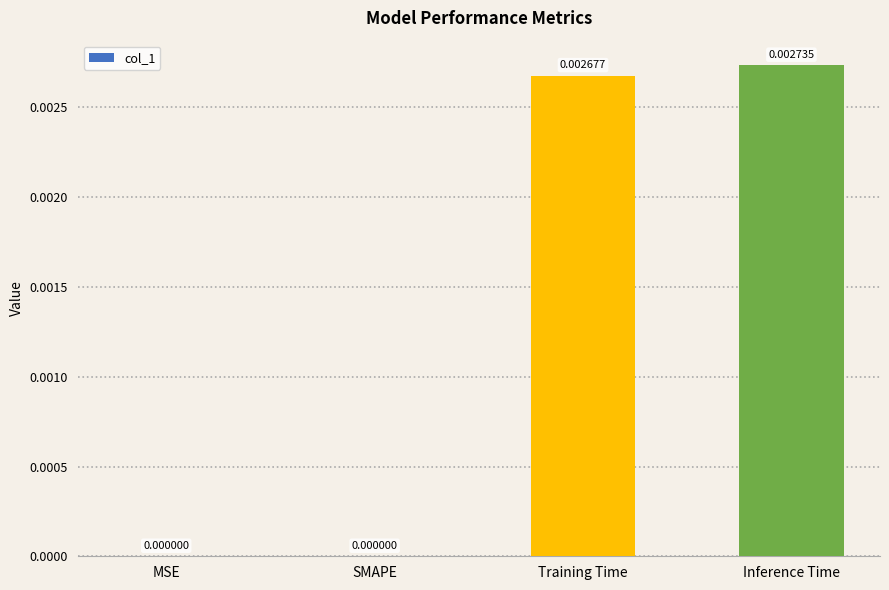

Which category has the highest value across all series?

Inference Time